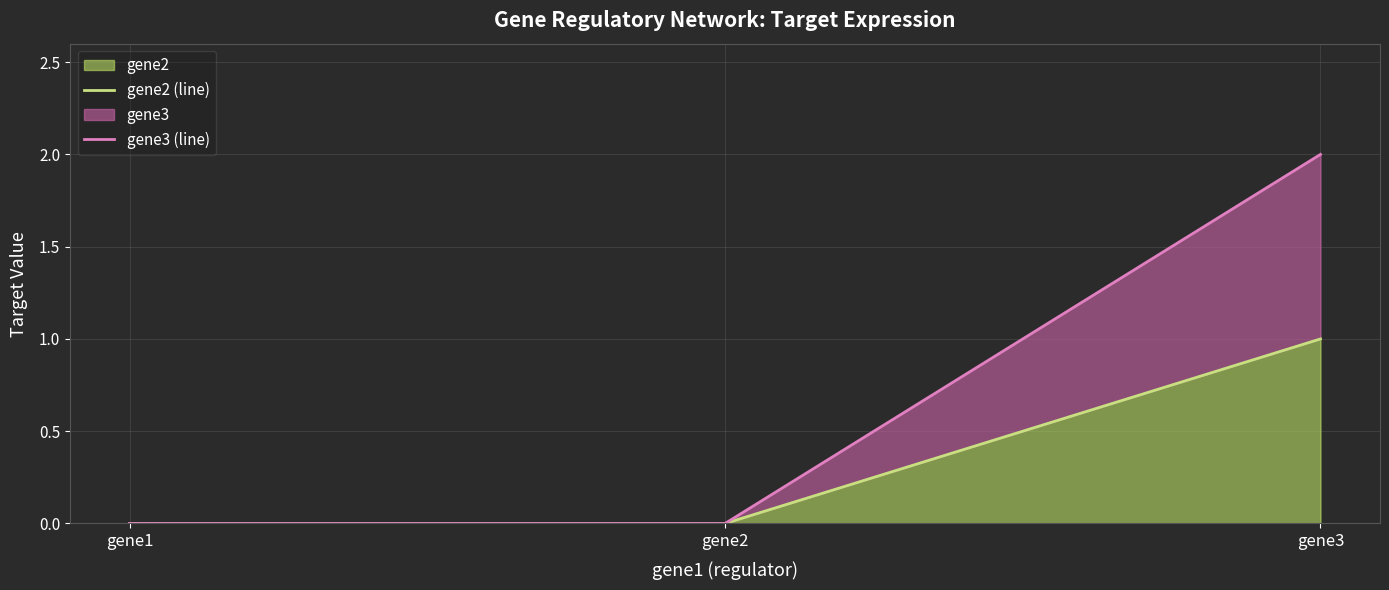

What is the value of the gene3 (line) point at the 3rd from the left?

2